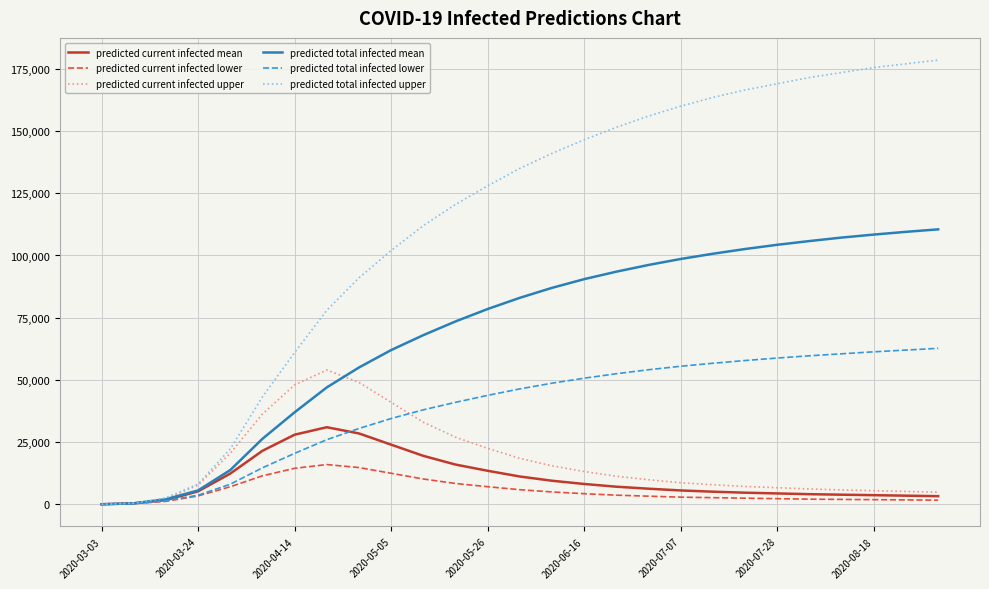

In predicted current infected mean, how many points are higher than both neighbors (excluding endpoints)?

1